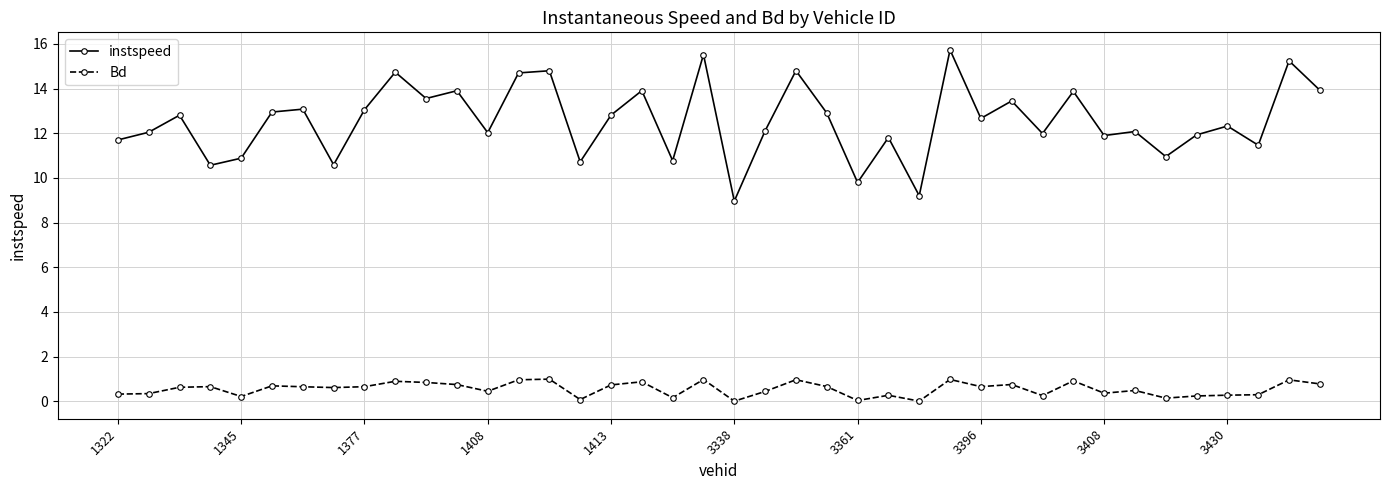

Which series has the largest total across all categories?

instspeed